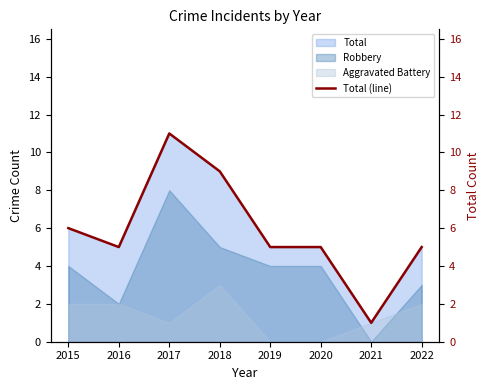

At which category does the data reach its first local peak?

2017